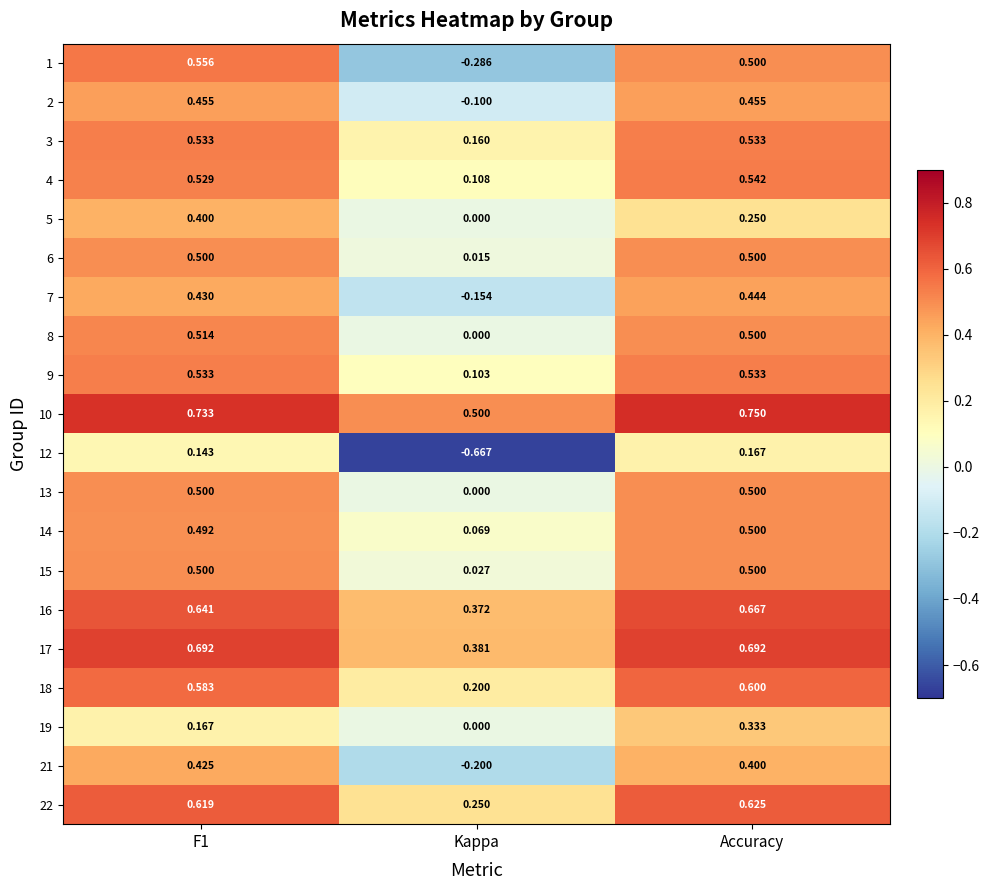

At which category is the sum across all series the highest?

Accuracy